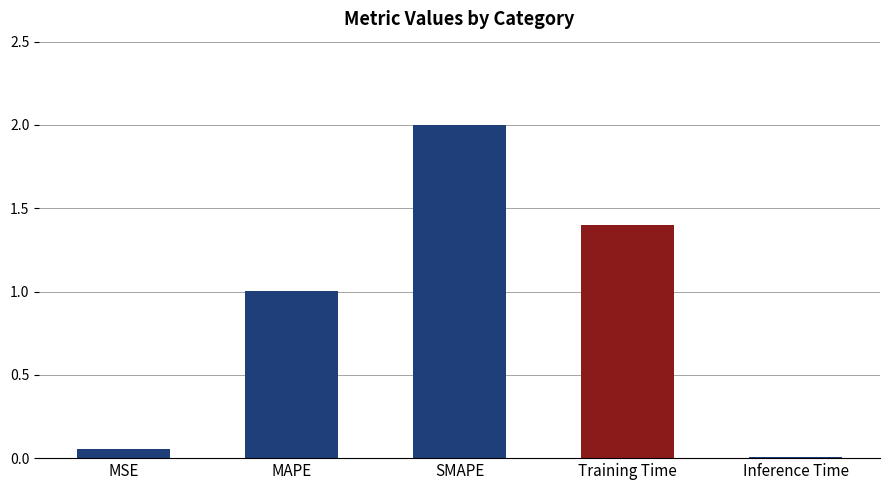

Does the chart contain stacked bars?

No